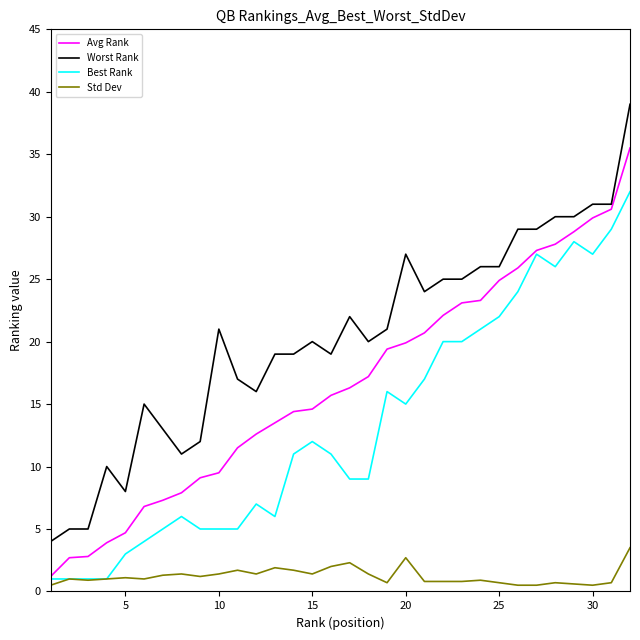

Rank the series by their average value, from lowest to highest.

Std Dev, Best Rank, Avg Rank, Worst Rank